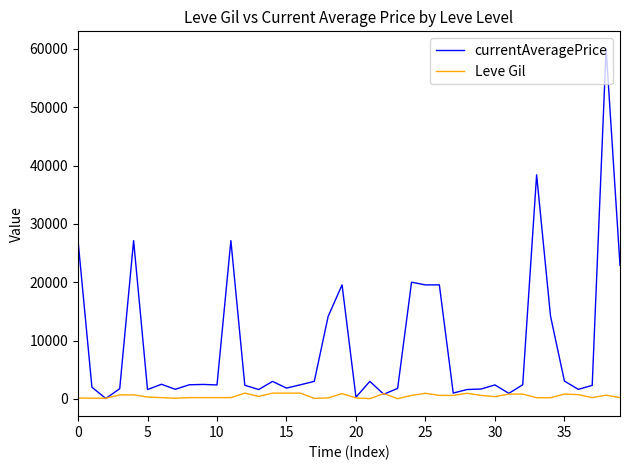

What are all the series names shown in the legend?

currentAveragePrice, Leve Gil